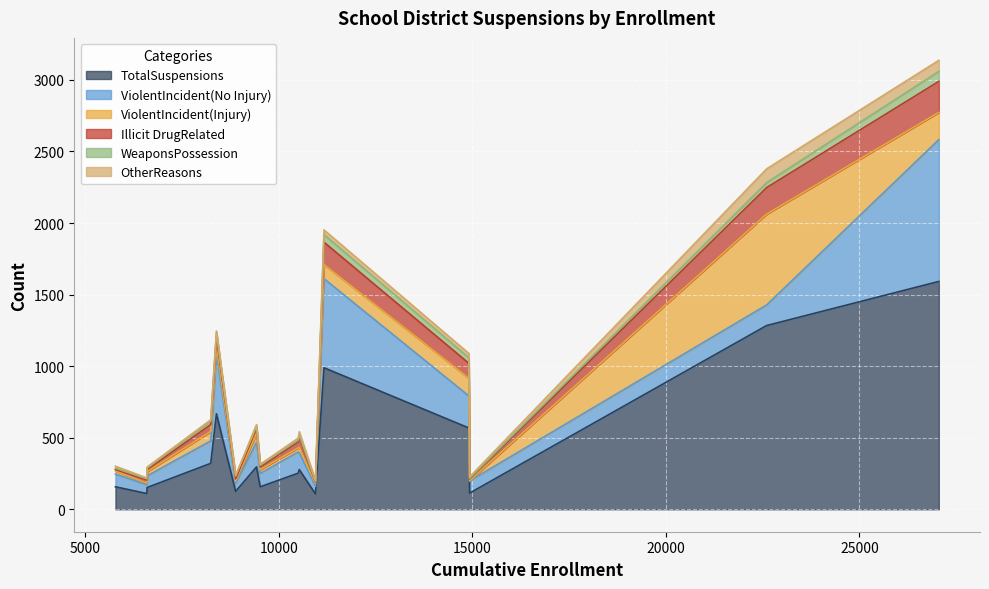

Is it true that WeaponsPossession equals 5 at Cupertino Union?

True